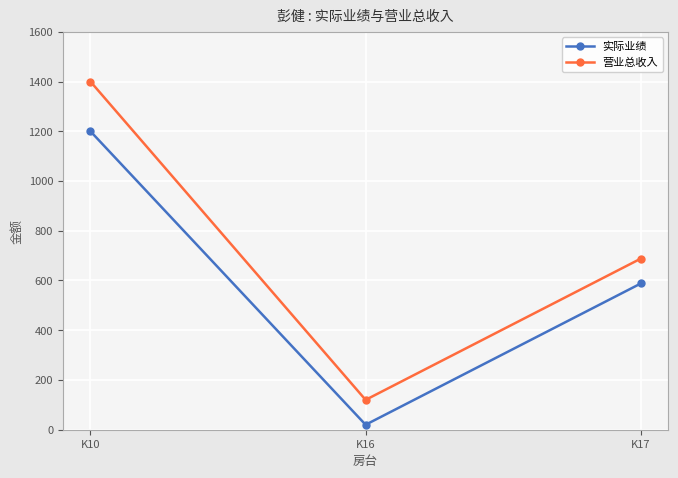

Which series changed the most between K10 and K17?

营业总收入